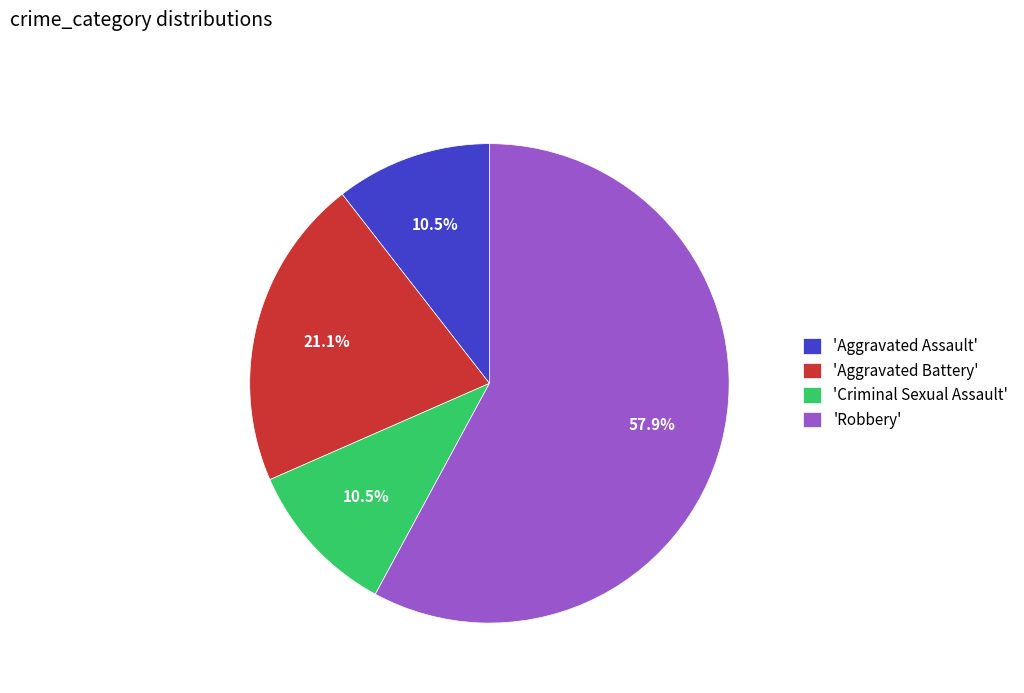

Which slice represents more than half of the pie?

'Robbery'